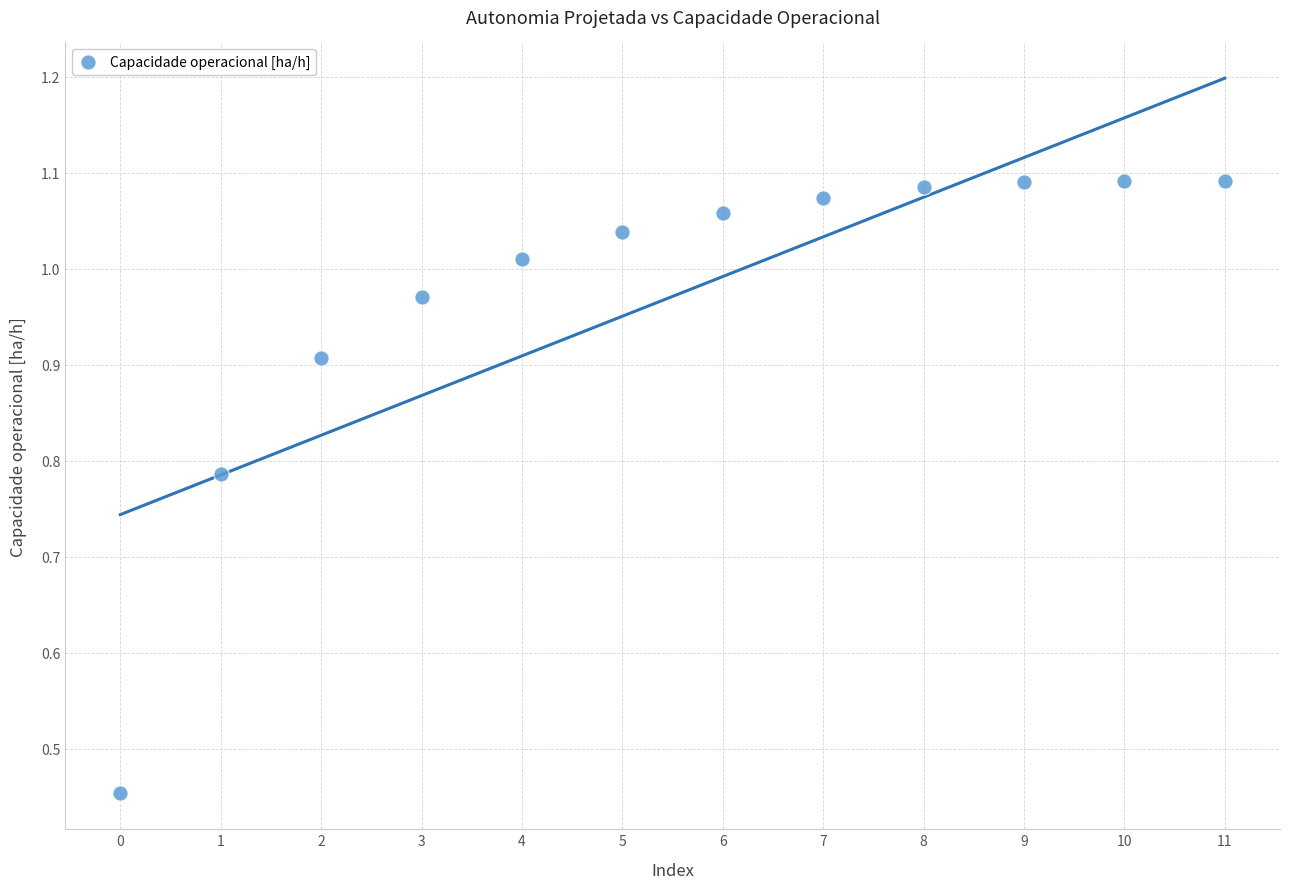

What is the range of Y values (max minus min)?

0.6